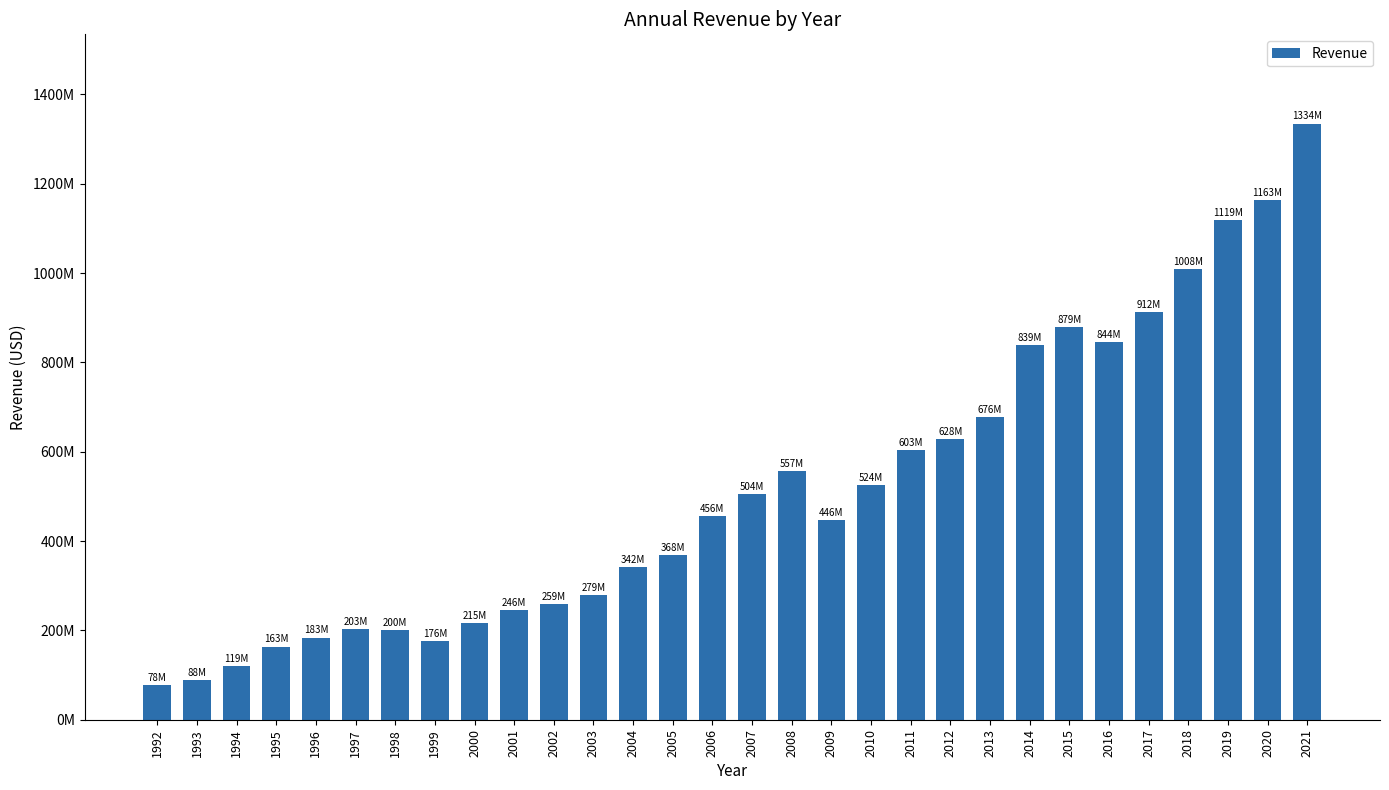

Count the number of categories in the chart.

30